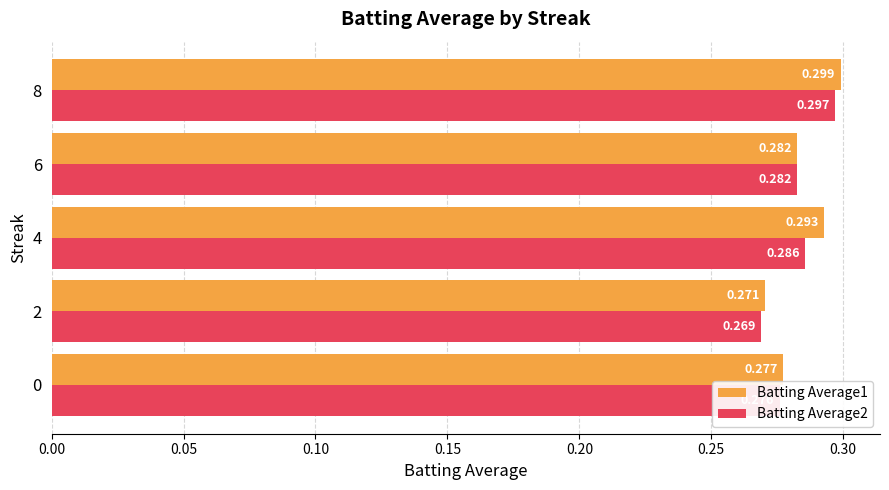

Is the value of Batting Average1 at 2 greater than the value of Batting Average2 at 8?

No